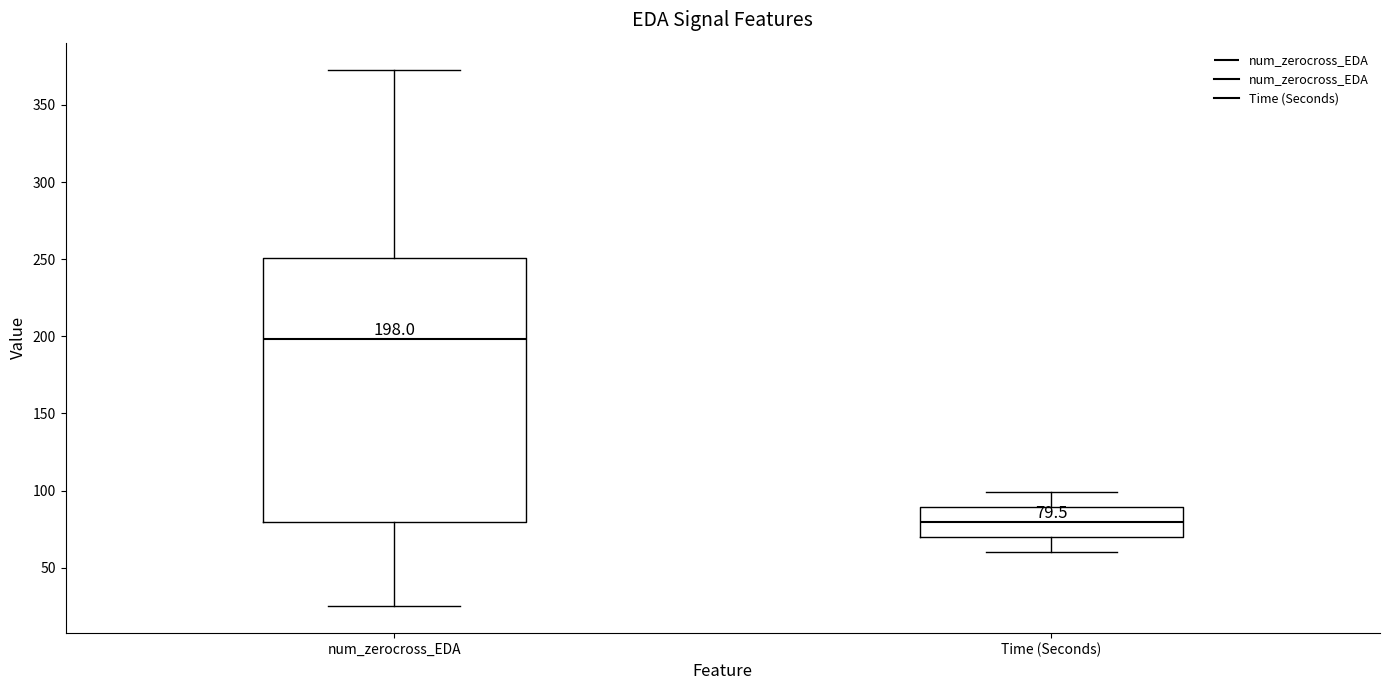

Which box's median line is the highest?

num_zerocross_EDA